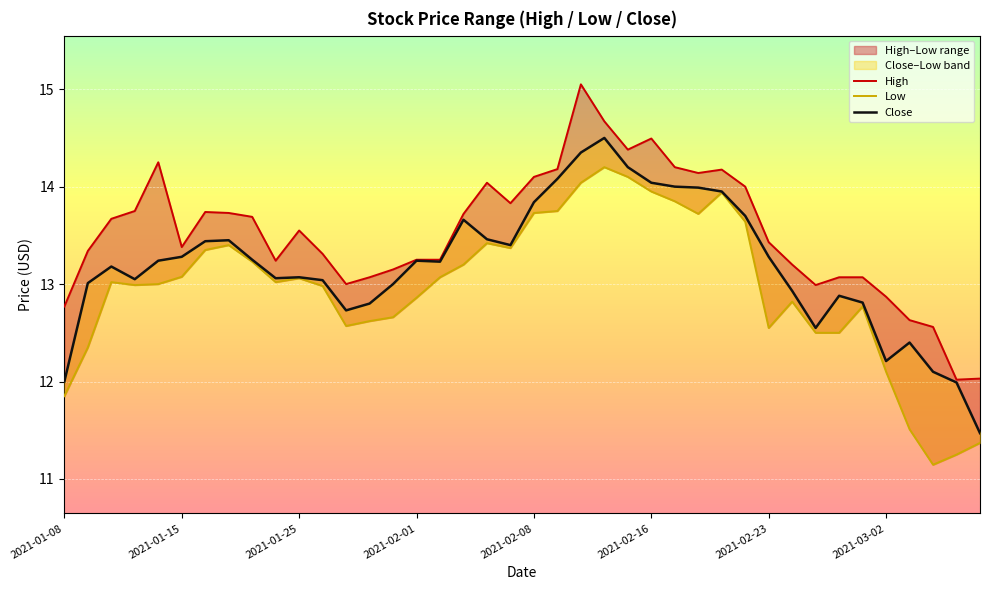

How many values in the Low series are below 13?

18